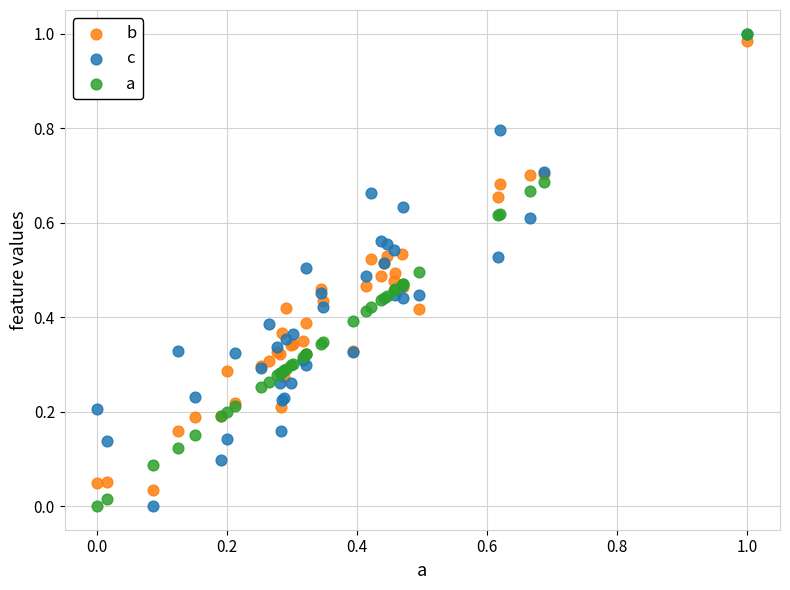

What are all the series names shown in the legend?

b, c, a